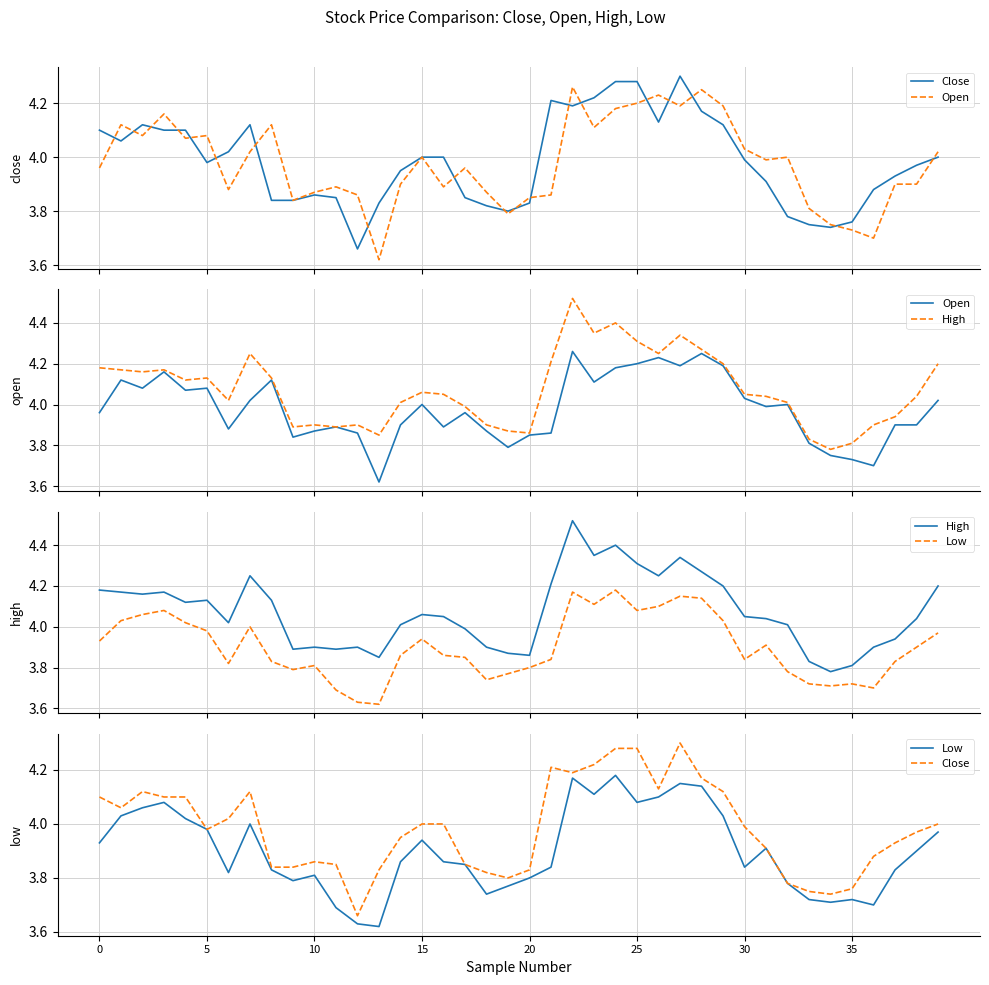

True or false: Low has a value of 1.4 at 22.

False